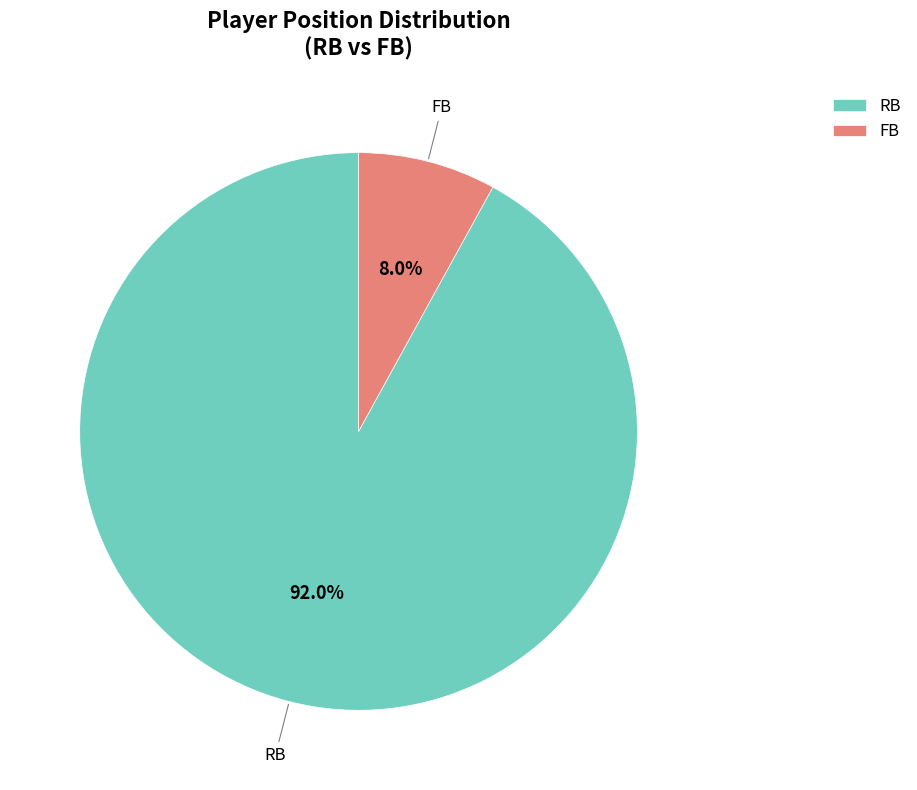

Is it true that FB is 8% of the pie?

True